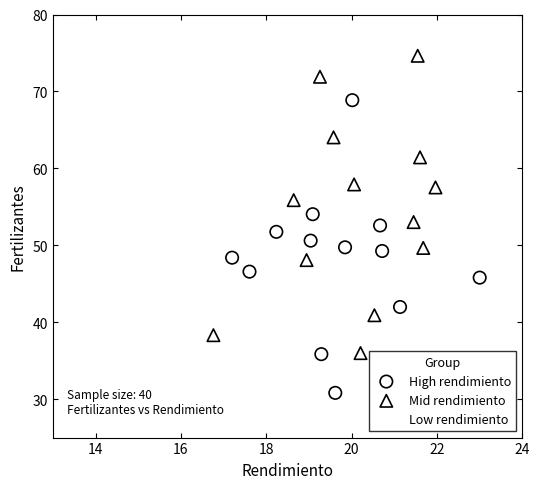

Which series contains the lowest Y value?

High rendimiento